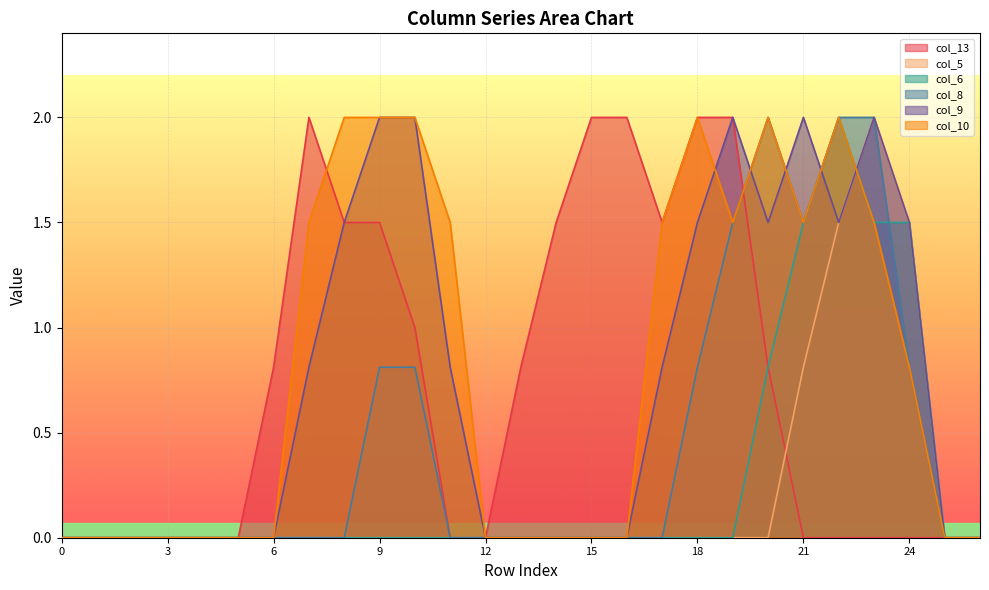

Which category has the highest value across all series?

7